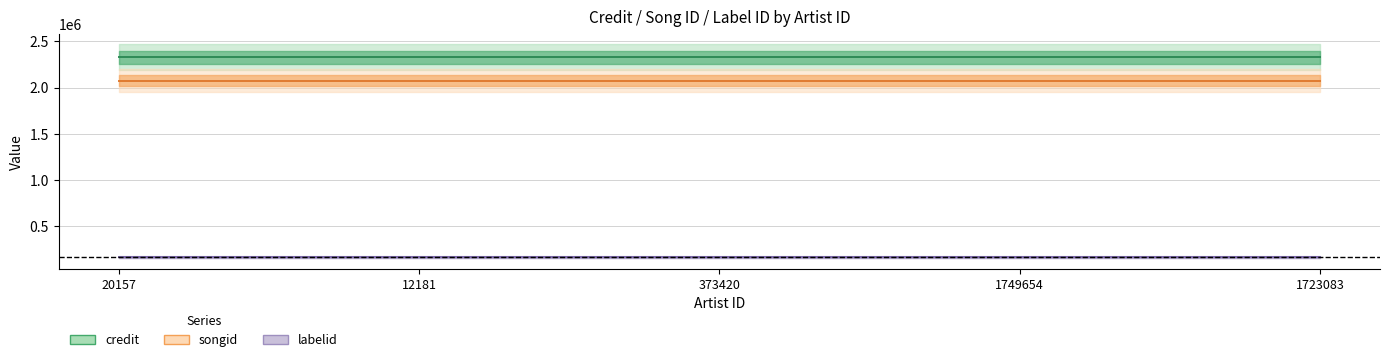

Does the chart display data point markers on the line(s)?

No